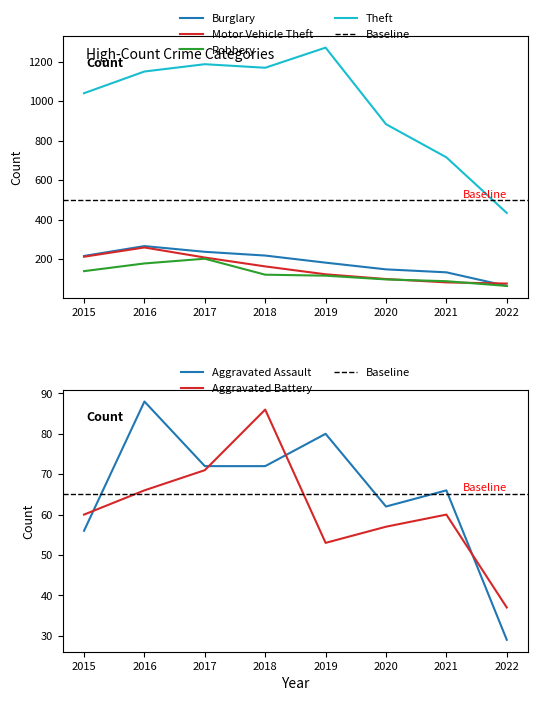

True or false: Robbery and Aggravated Battery intersect in this chart.

False